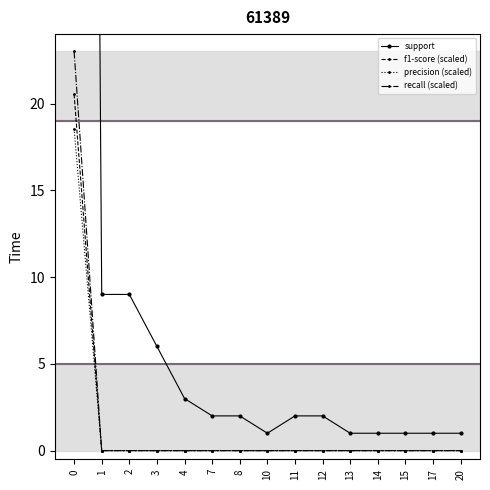

Does the chart have visible grid lines?

No